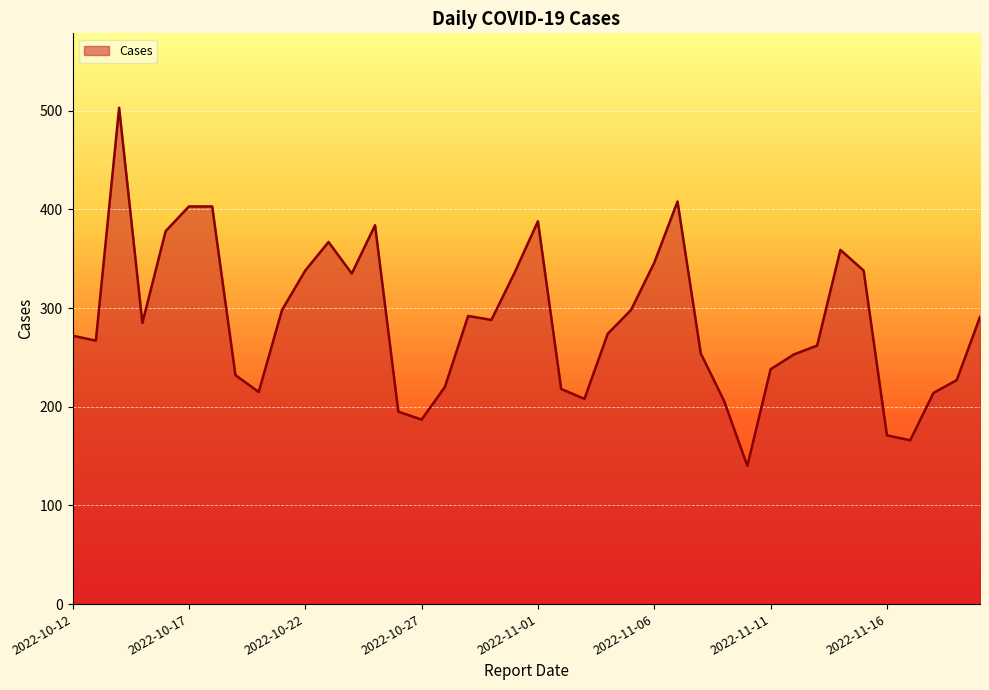

What is the minimum value shown in the chart?

140